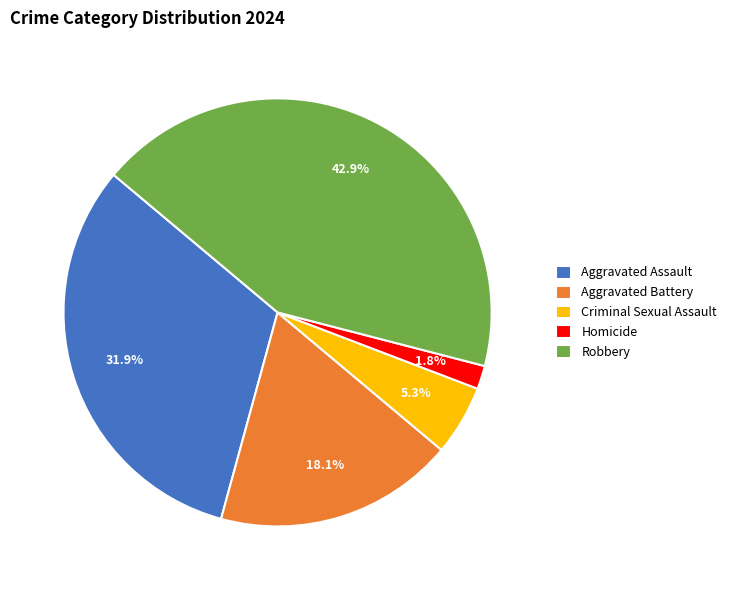

Rank the categories by value from highest to lowest.

Robbery, Aggravated Assault, Aggravated Battery, Criminal Sexual Assault, Homicide